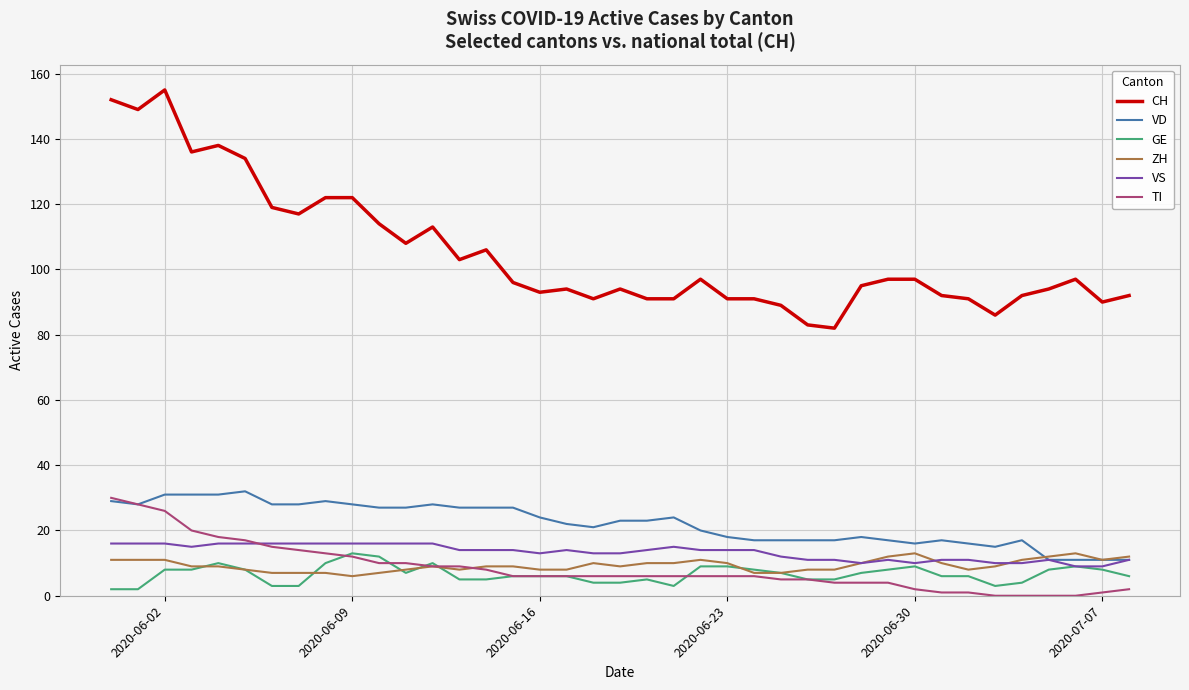

True or false: CH and GE intersect in this chart.

False